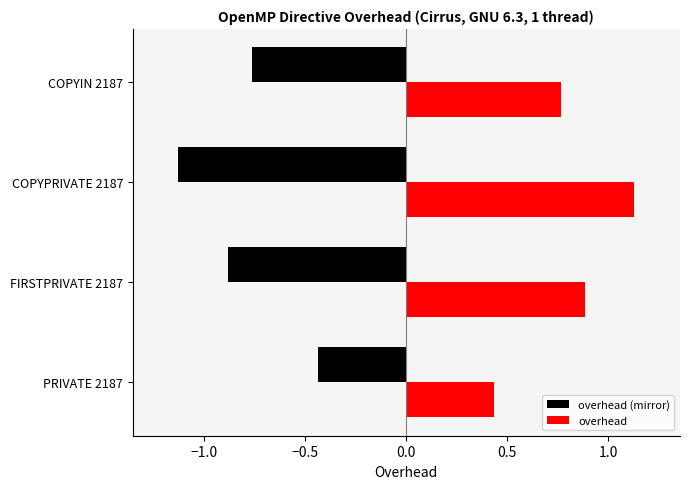

What are all the series names shown in the legend?

overhead (mirror), overhead